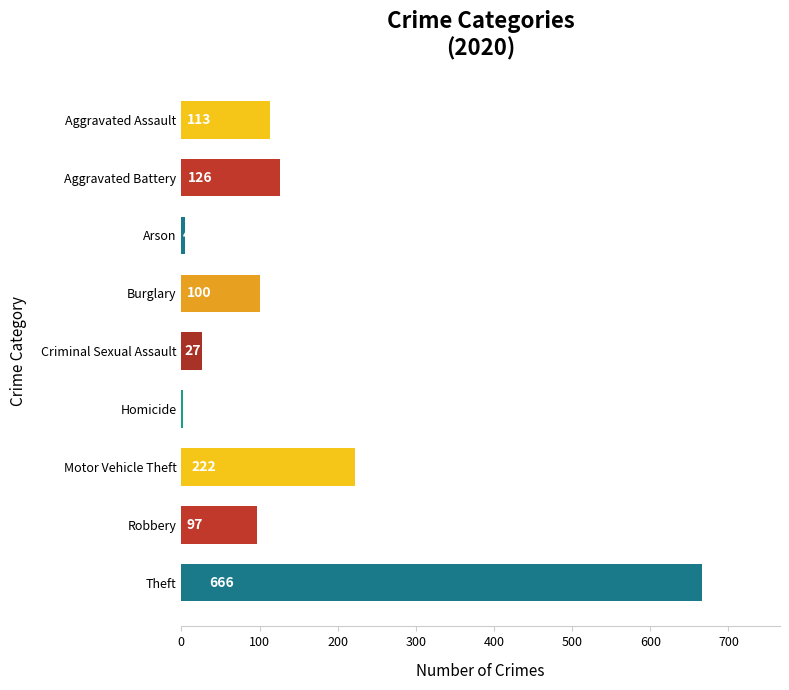

Reading top to bottom, extract all data points from this chart.

Aggravated Assault=113	Aggravated Battery=126	Arson=4	Burglary=100	Criminal Sexual Assault=27	Homicide=2	Motor Vehicle Theft=222	Robbery=97	Theft=666